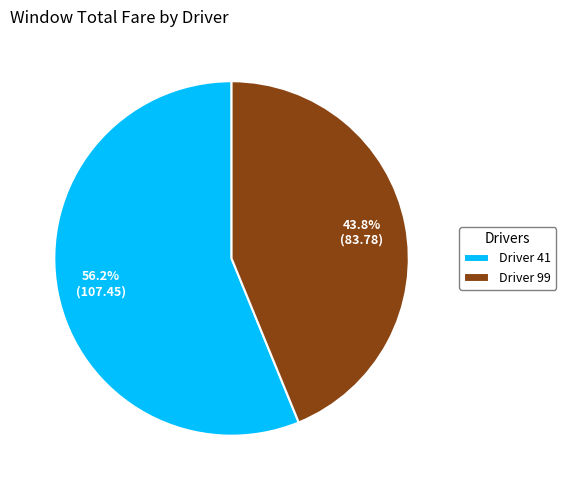

What is the smallest slice in the pie chart?

Driver 99